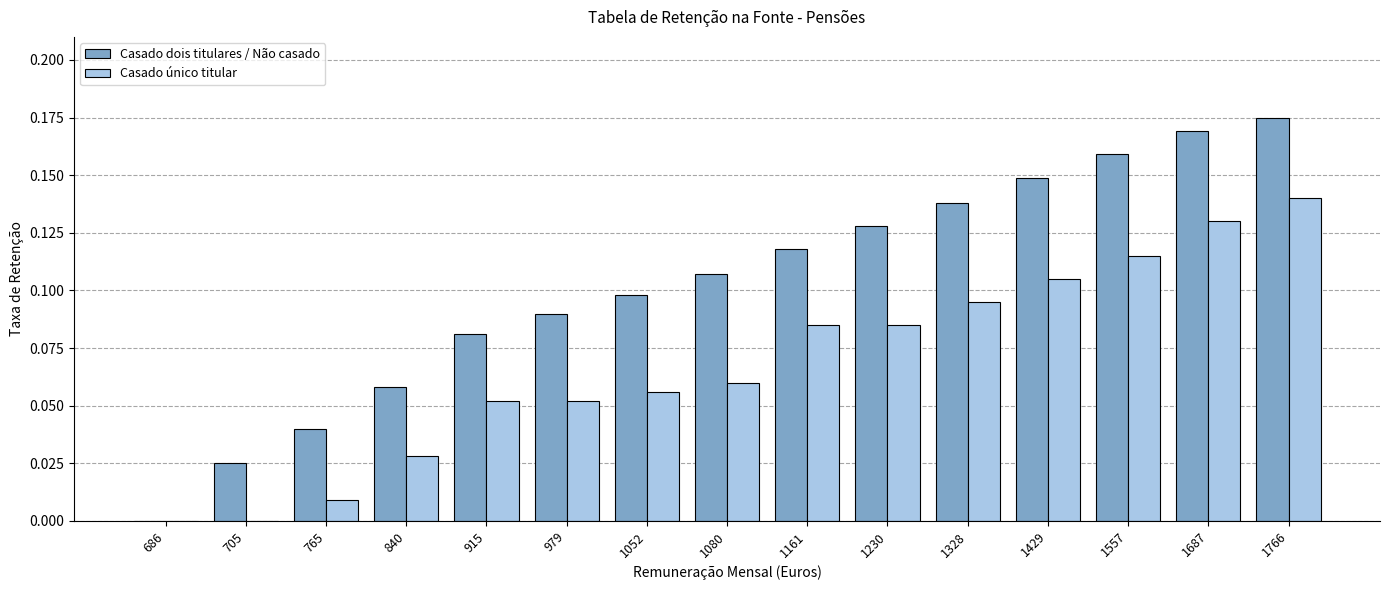

What is the sum of all Casado único titular values?

1.0